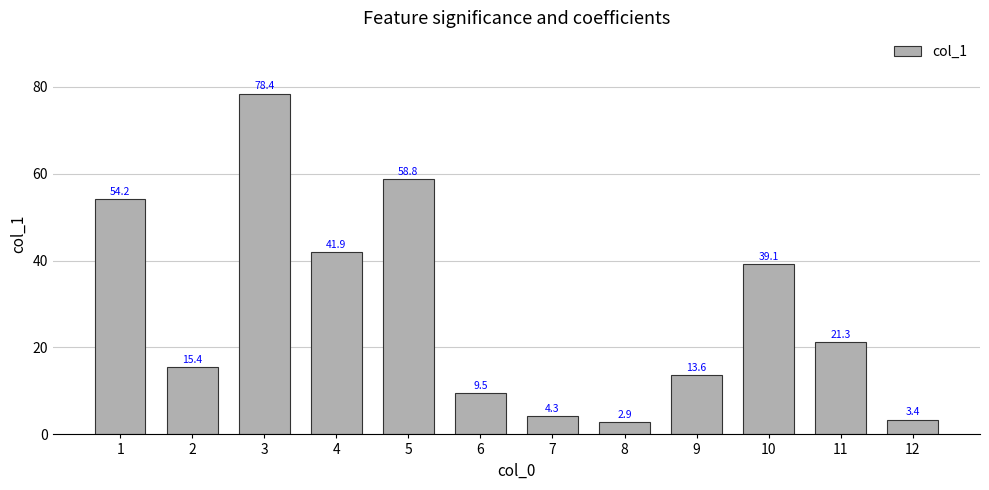

The value at 7 is 4.3. True or false?

True